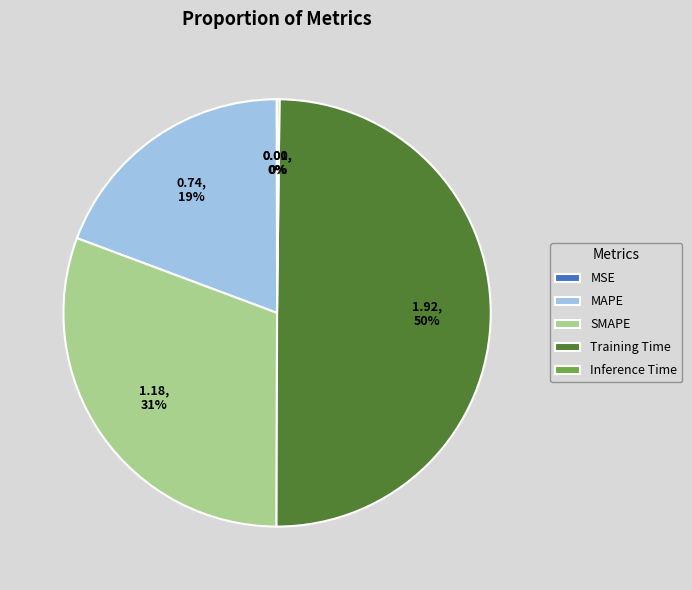

To the nearest percent, what is the average slice percentage?

20%